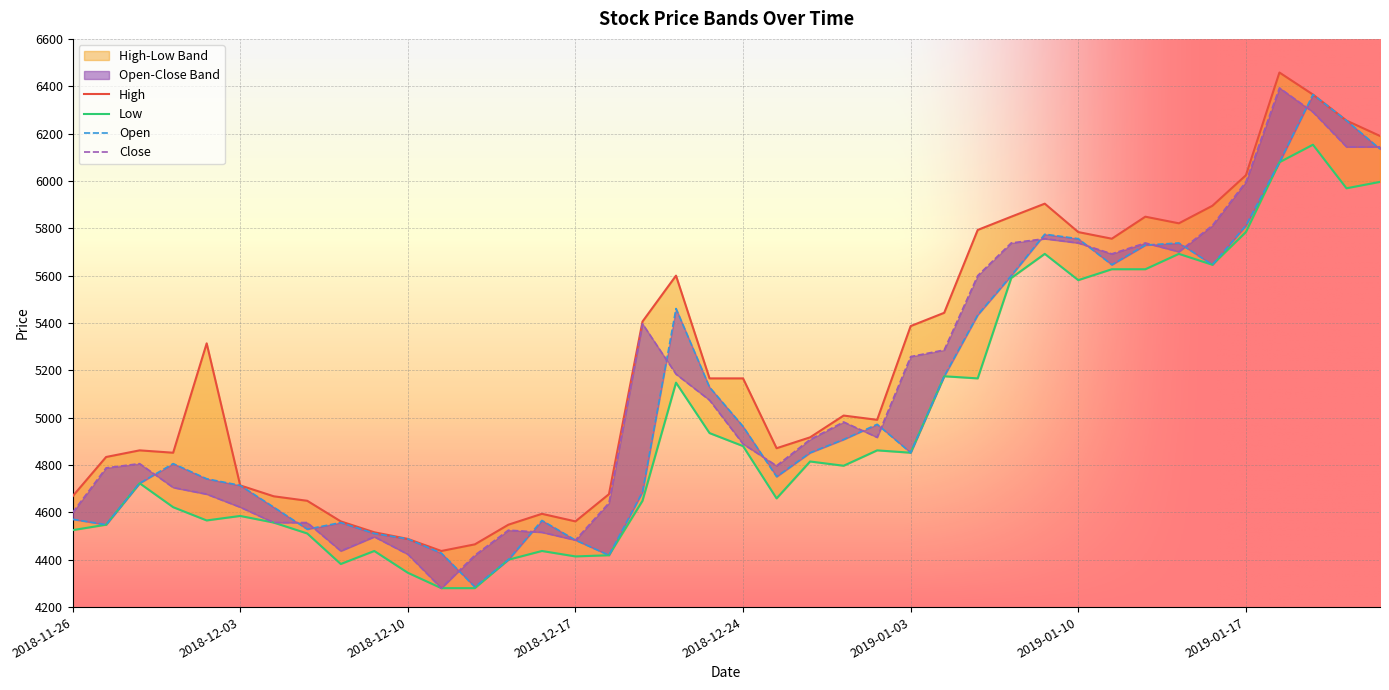

What is the difference between the maximum and second lowest values in the Close series?

1974